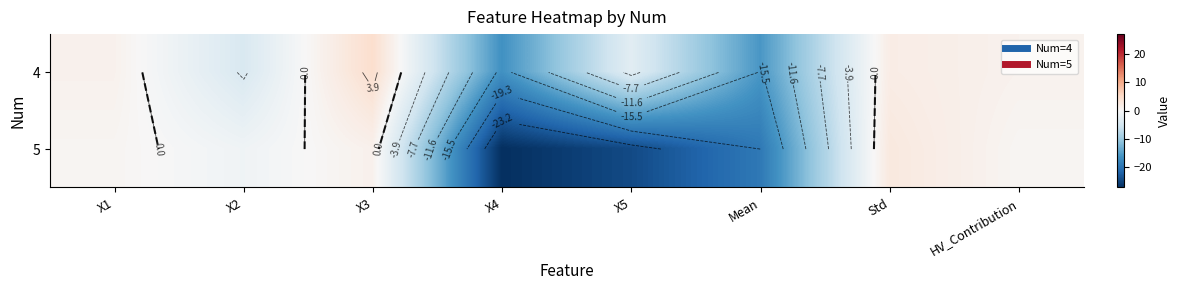

What is the sum of the 4 values at X2 and X3?

0.4